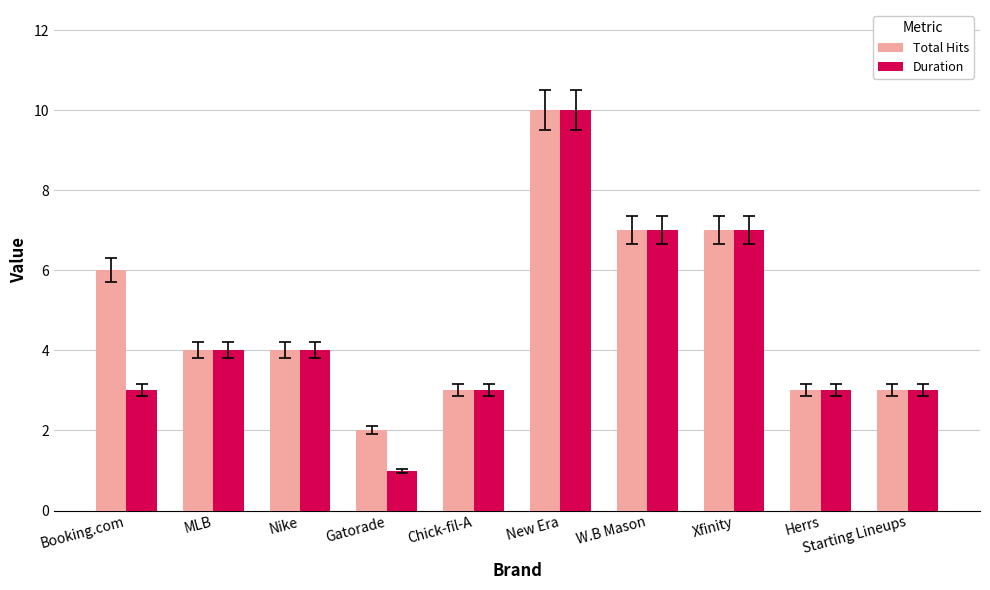

How many values in the Duration series are below 4?

5